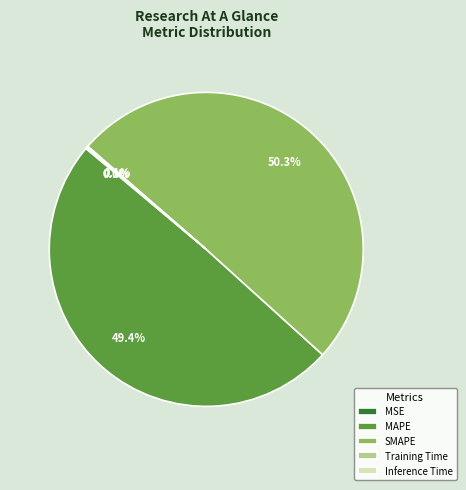

What percentage is NOT represented by MAPE?

50.6%